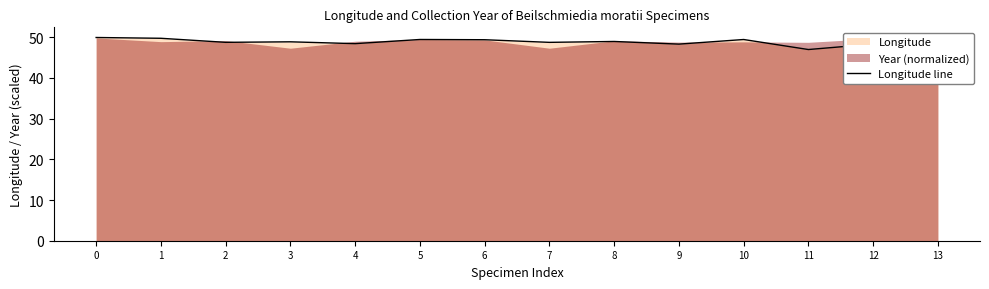

How many lines are shown in the chart?

1